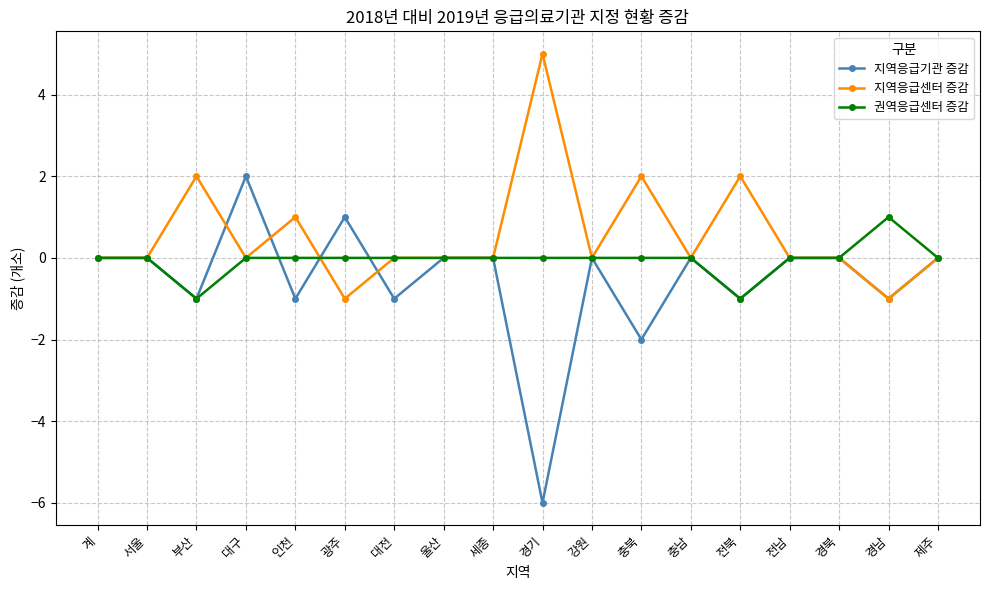

Is it true that 지역응급기관 증감 equals 1 at 광주?

True